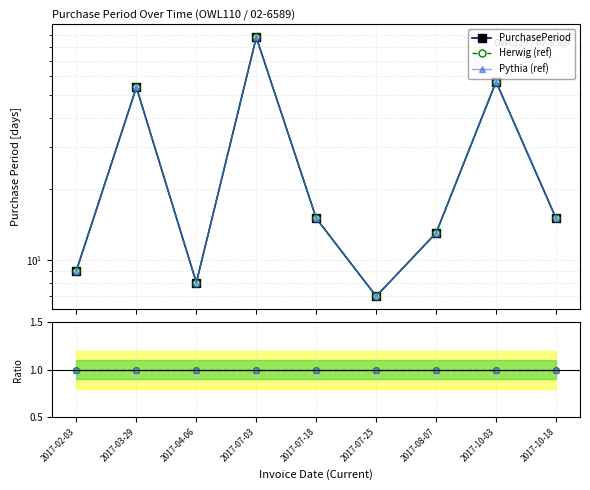

At how many categories does at least one series exceed 35?

3